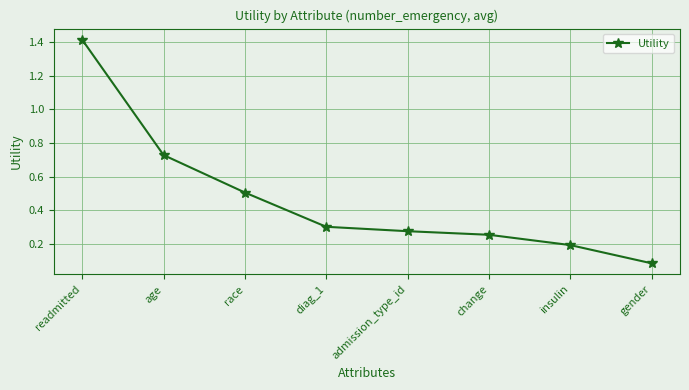

How many categories are shown in the chart?

8